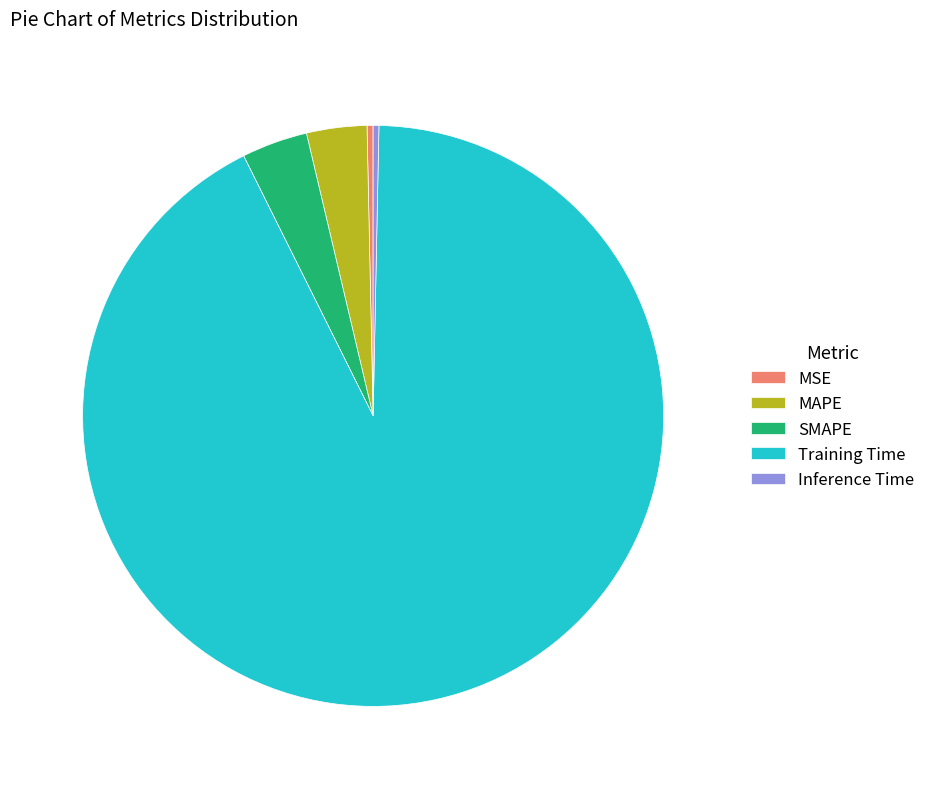

How many slices are in this pie chart?

5